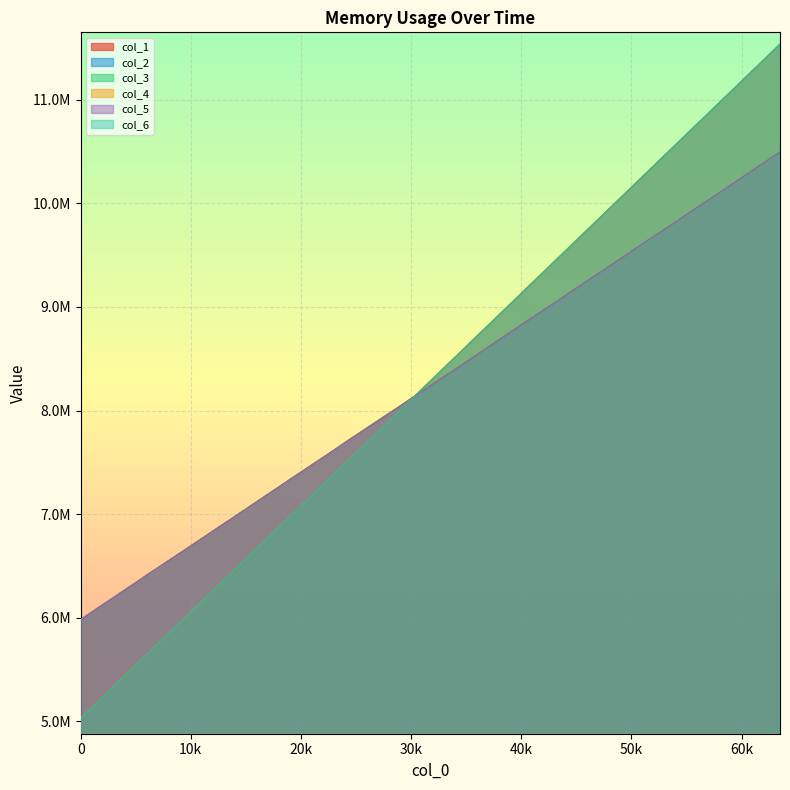

Is the value of col_4 at 2048 greater than the value of col_1 at 6144?

No